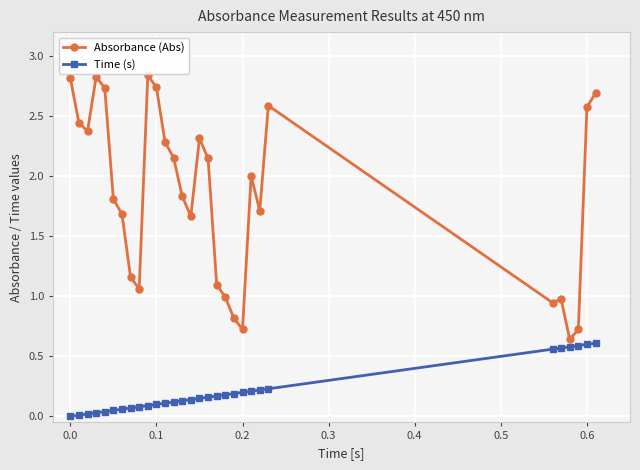

List the series in order of their peak value, lowest first.

Time (s), Absorbance (Abs)